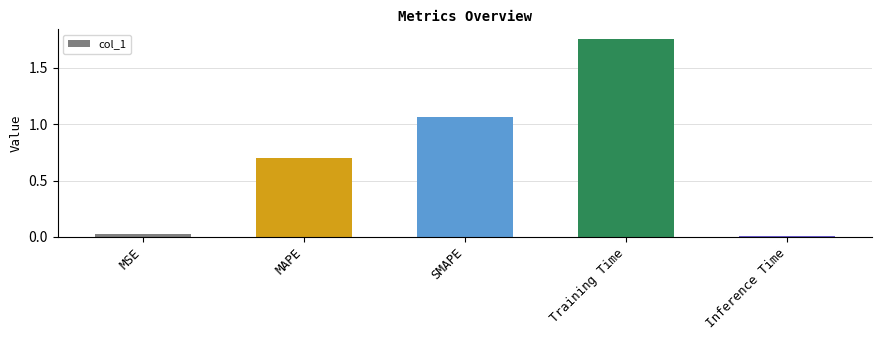

What is the change in value from MSE to SMAPE?

+1.0